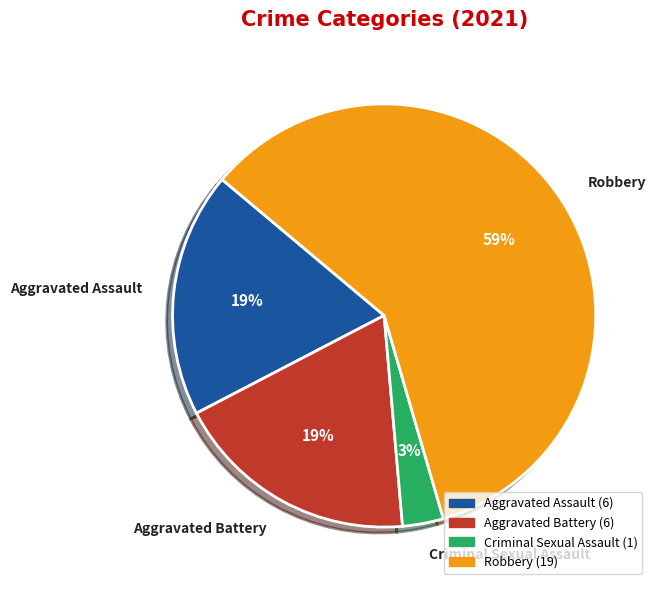

Do Criminal Sexual Assault and Aggravated Assault together represent more than half of the pie?

No